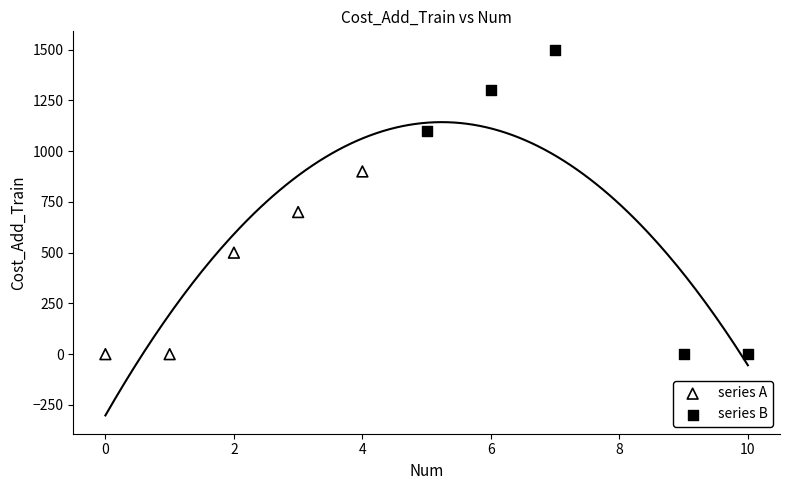

What are all the series names shown in the legend?

series A, series B